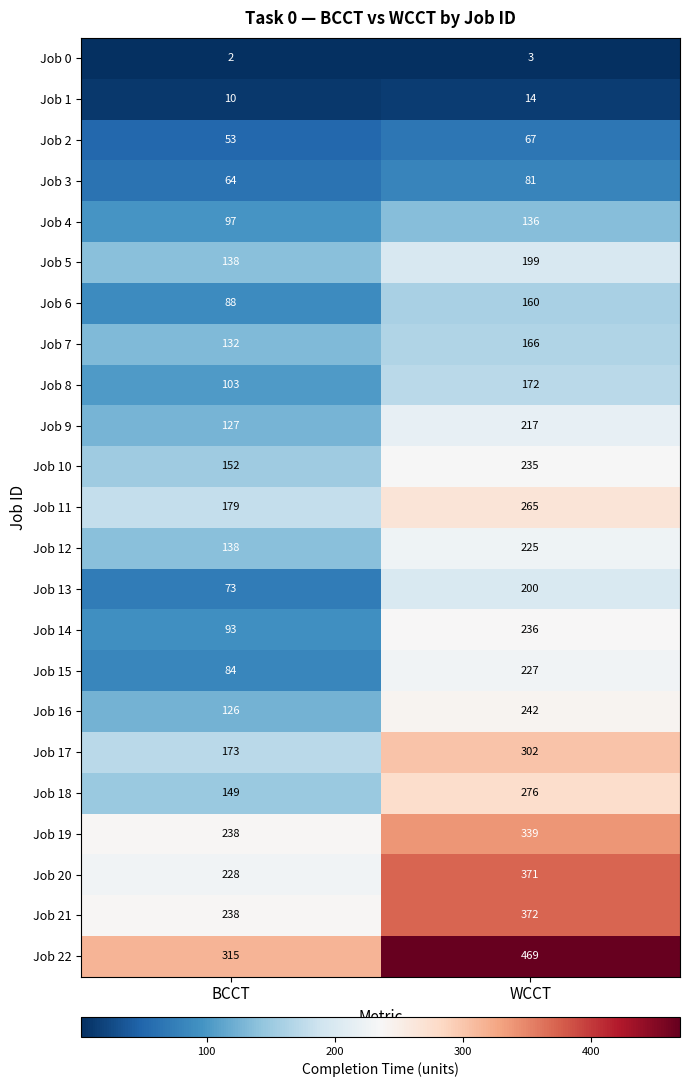

What is the difference between the highest and lowest values at WCCT?

466